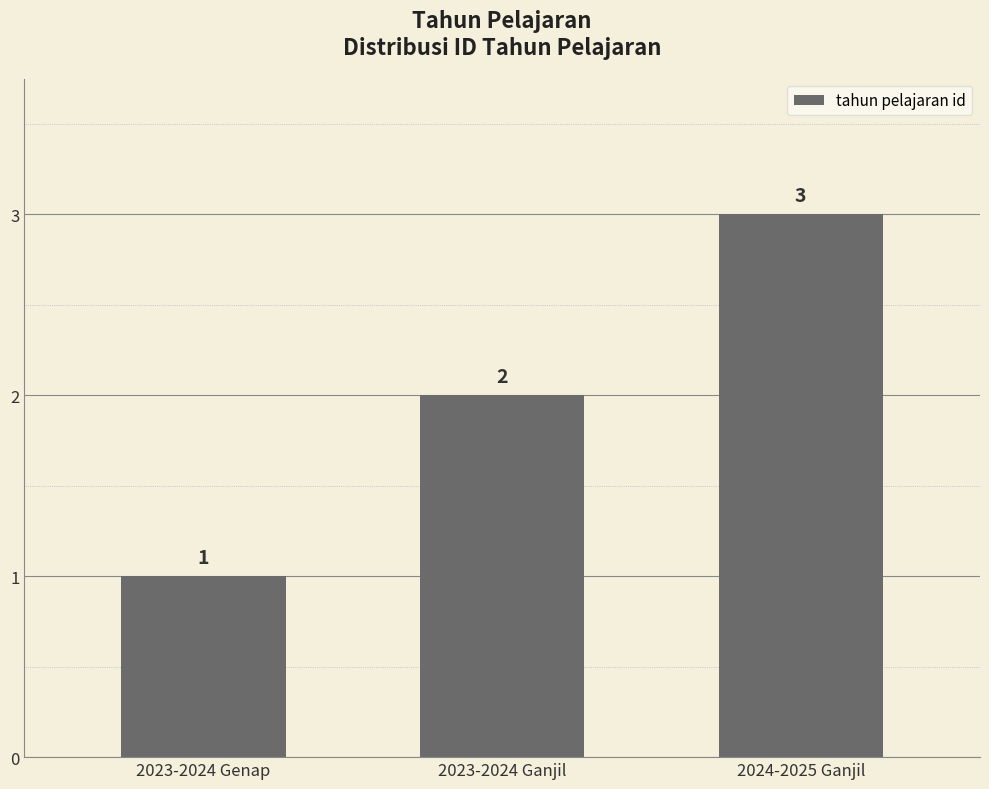

How many data points are less than 2?

1